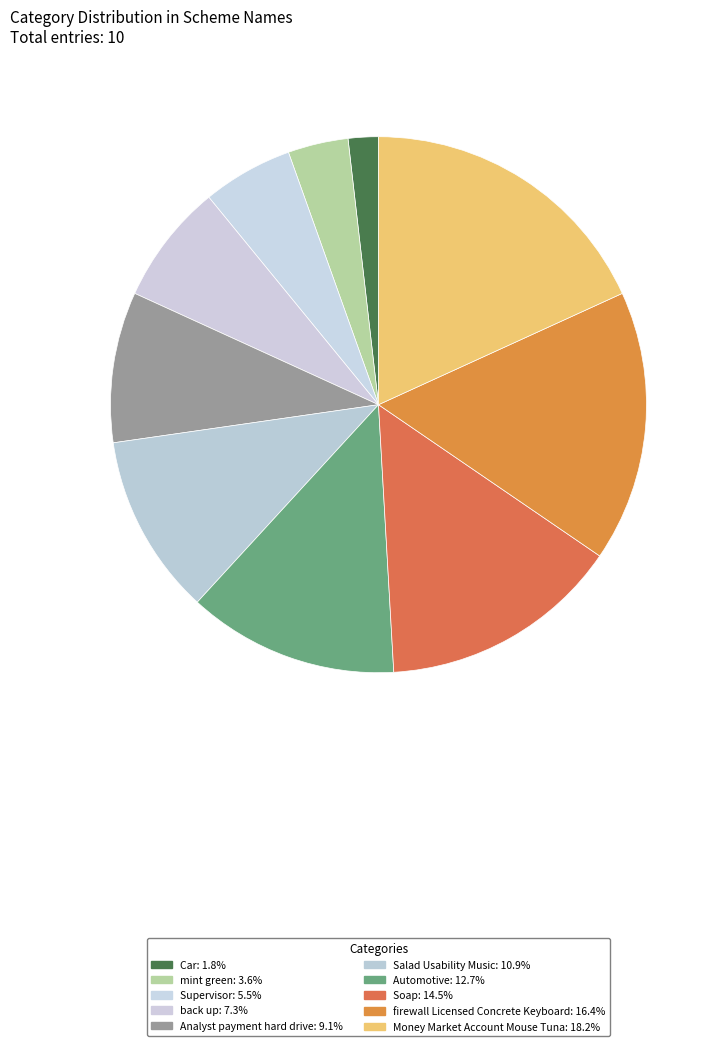

To the nearest percent, what is the average slice percentage?

10%